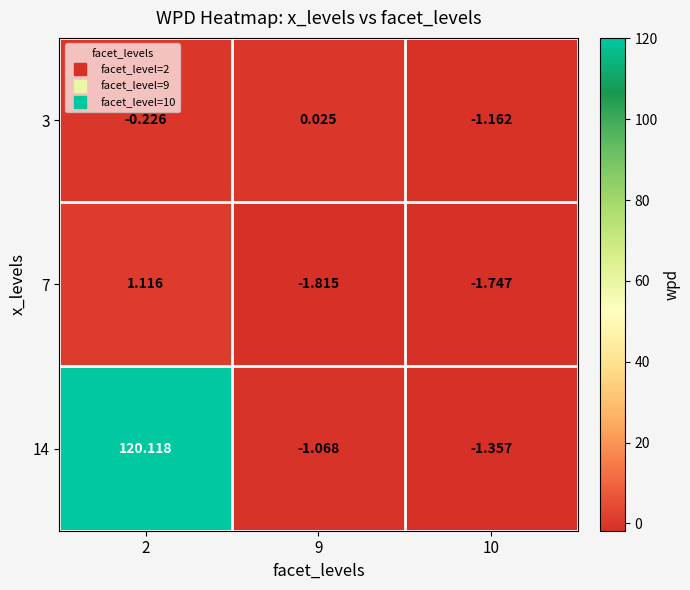

How many values in the 7 series are below -1?

2